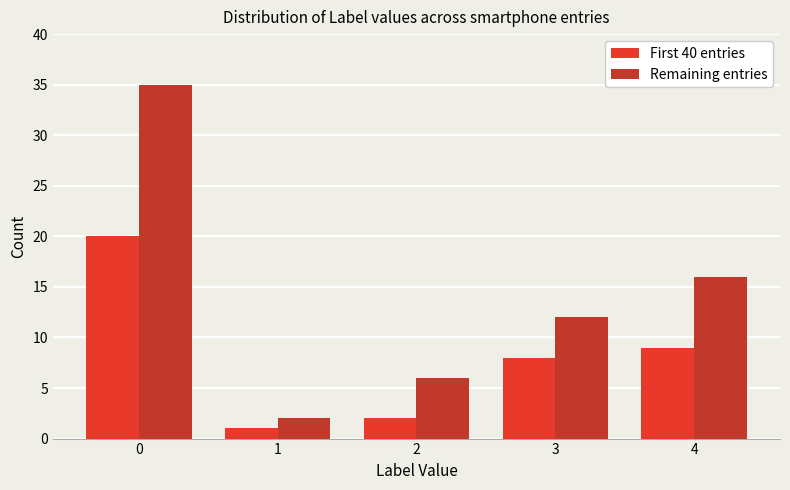

Rank the series by their average value, from highest to lowest.

Remaining entries, First 40 entries